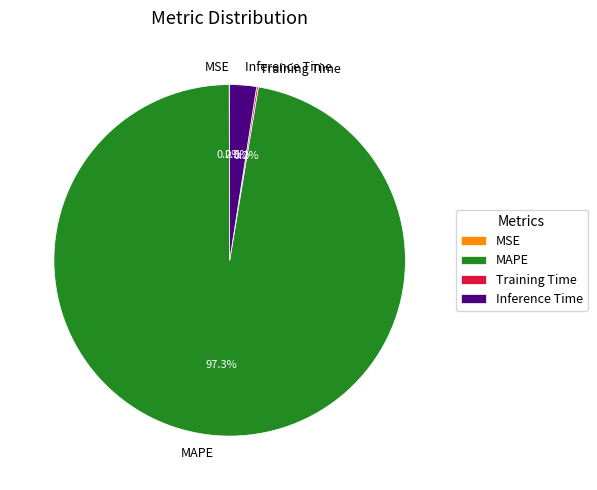

Which slice is the largest?

MAPE